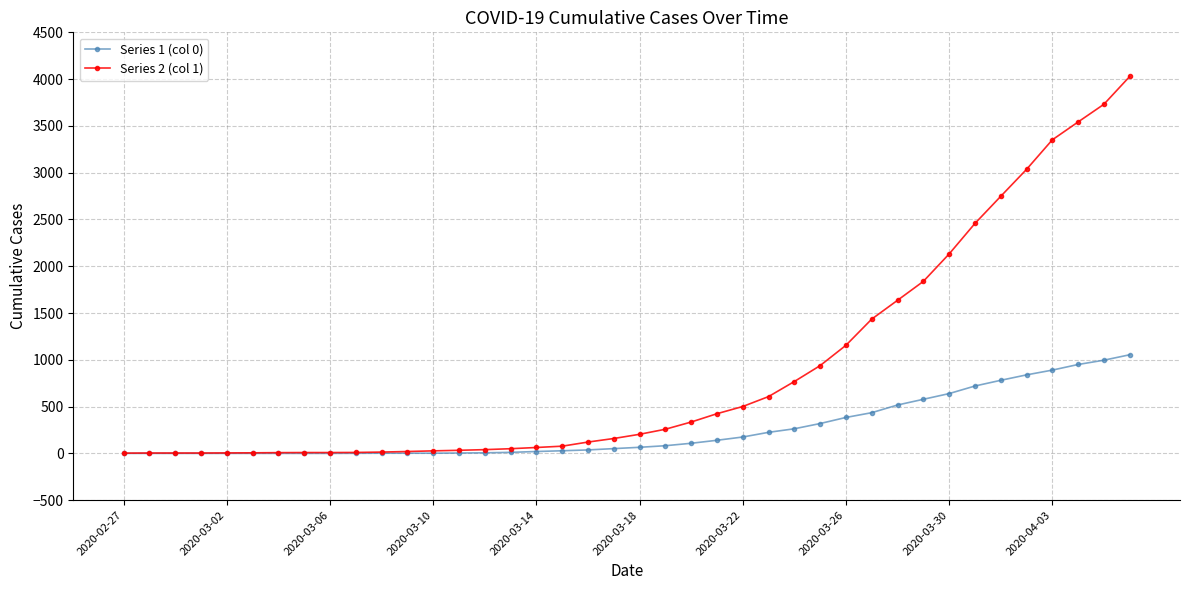

At how many categories does at least one series exceed 2216?

7